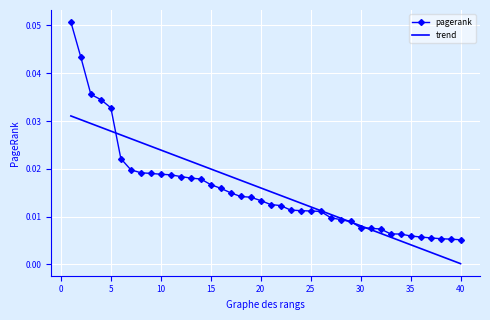

List the series in order of their peak value, lowest first.

trend, pagerank